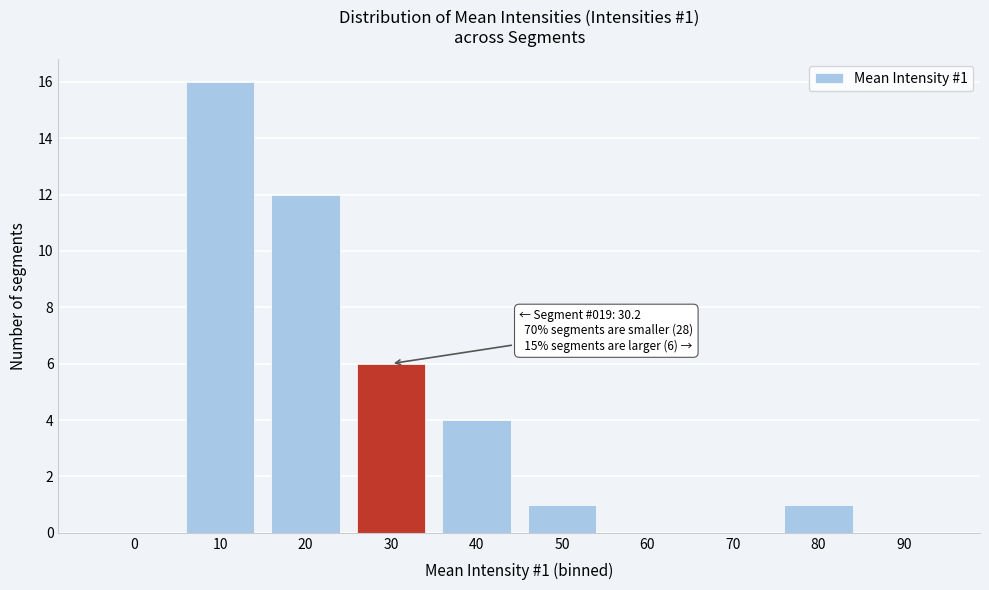

Reading left to right, extract all data points from this chart.

0=0	10=16	20=12	30=6	40=4	50=1	60=0	70=0	80=1	90=0